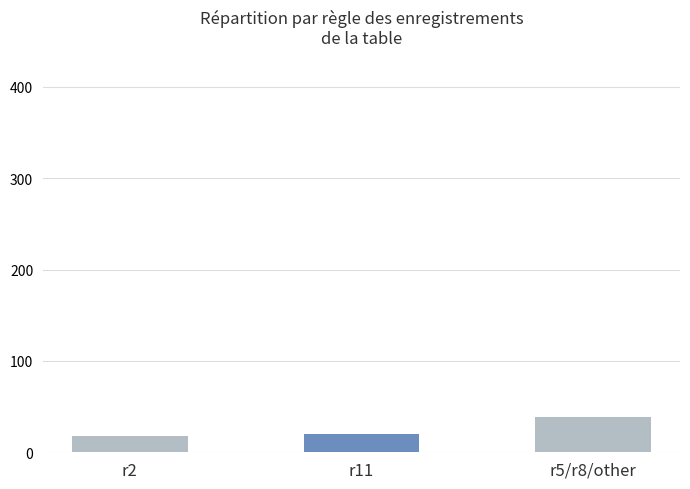

At which category does the chart reach its peak across all series?

r5/r8/other